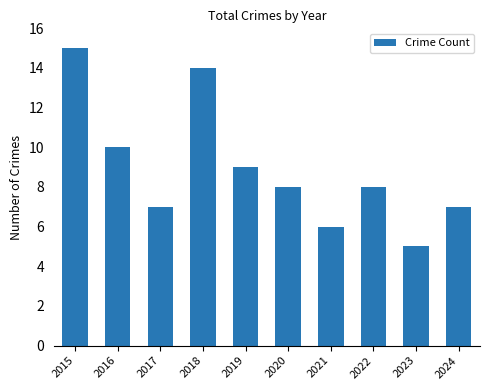

What is the greatest value displayed?

15